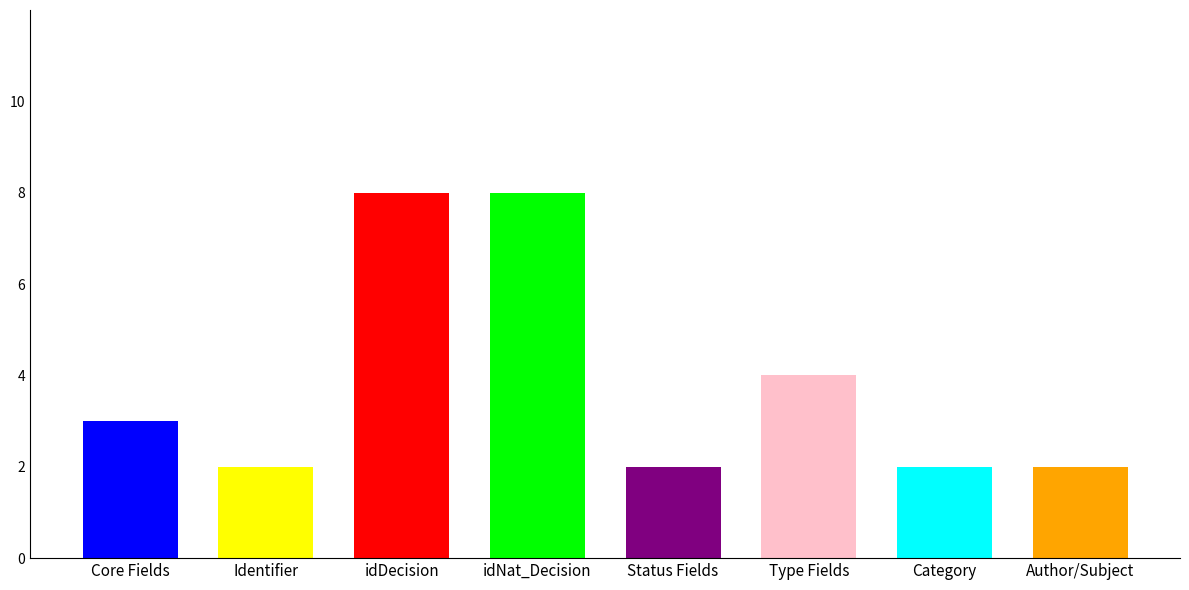

What is the difference between the maximum and second lowest values?

6